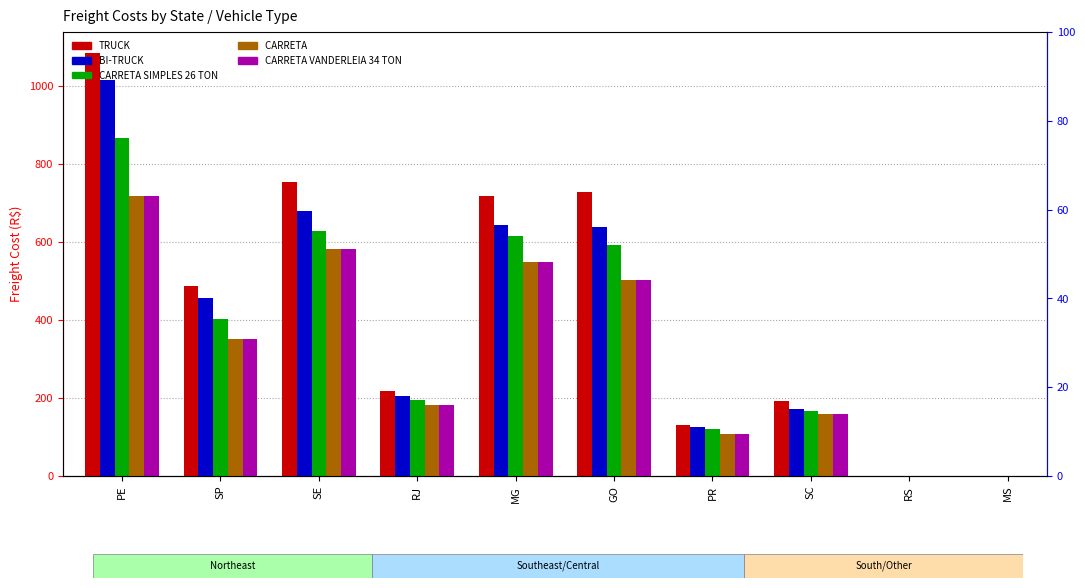

How many data points in CARRETA SIMPLES 26 TON are less than 402?

5